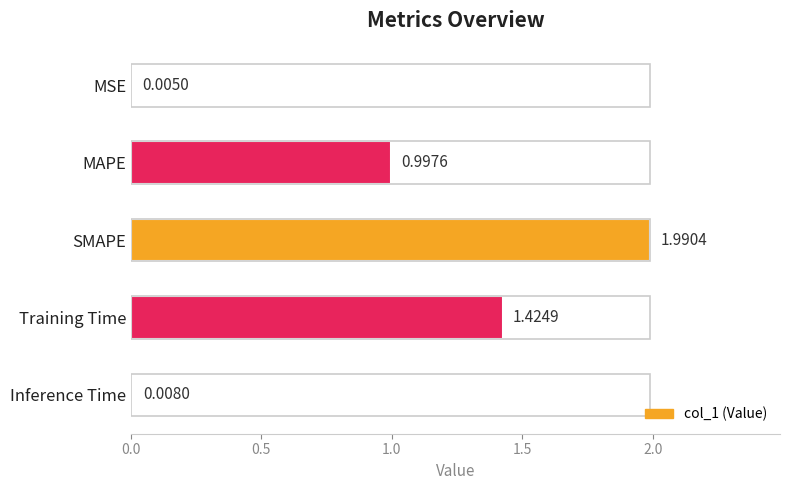

What is the average value?

0.9